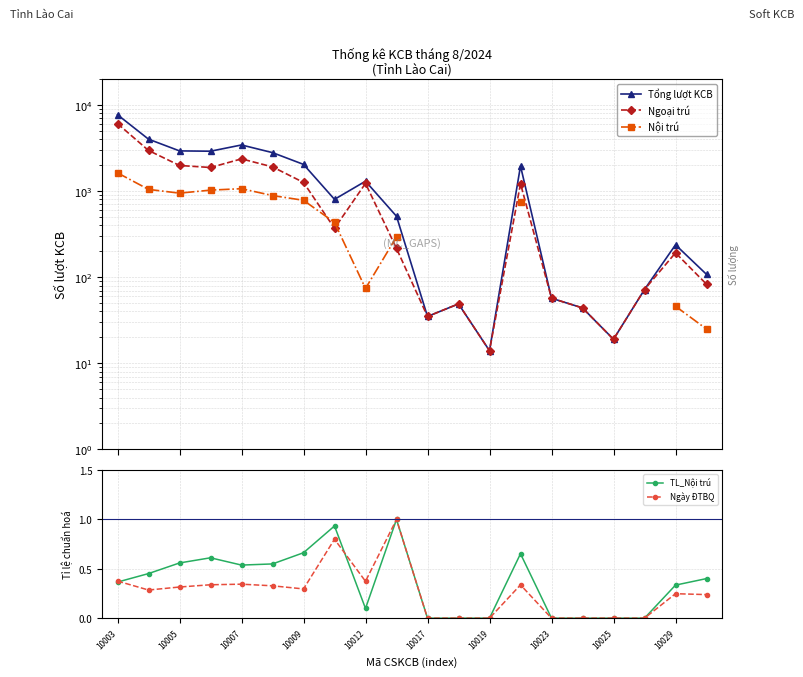

In Ngoại trú, how many points are higher than both neighbors (excluding endpoints)?

5